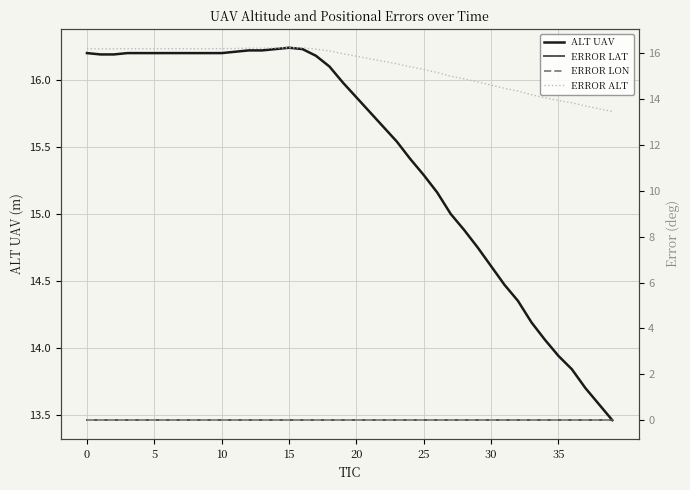

Read the ALT UAV value at 20.

15.9